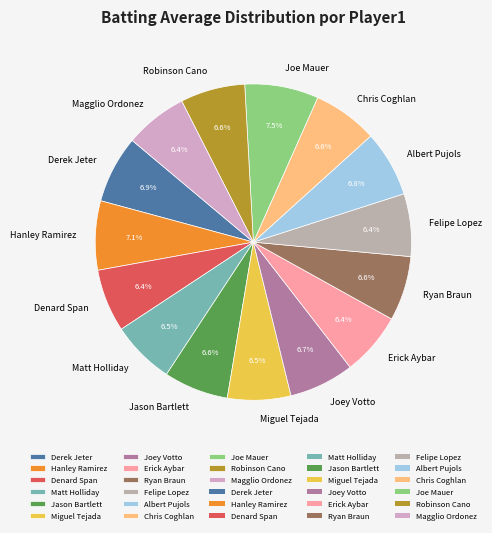

Is Miguel Tejada the majority of the pie?

No